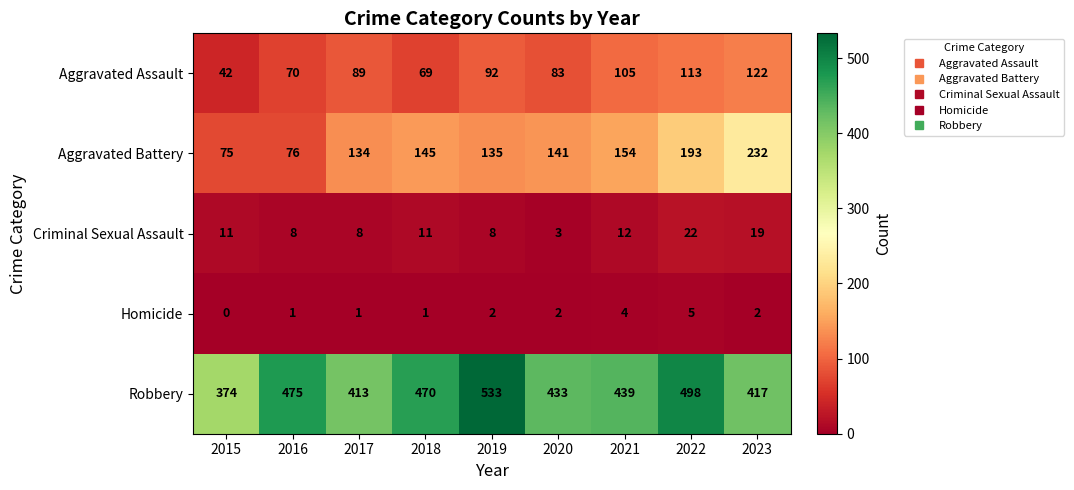

What is the sum of the Aggravated Assault values at 2021 and 2017?

194